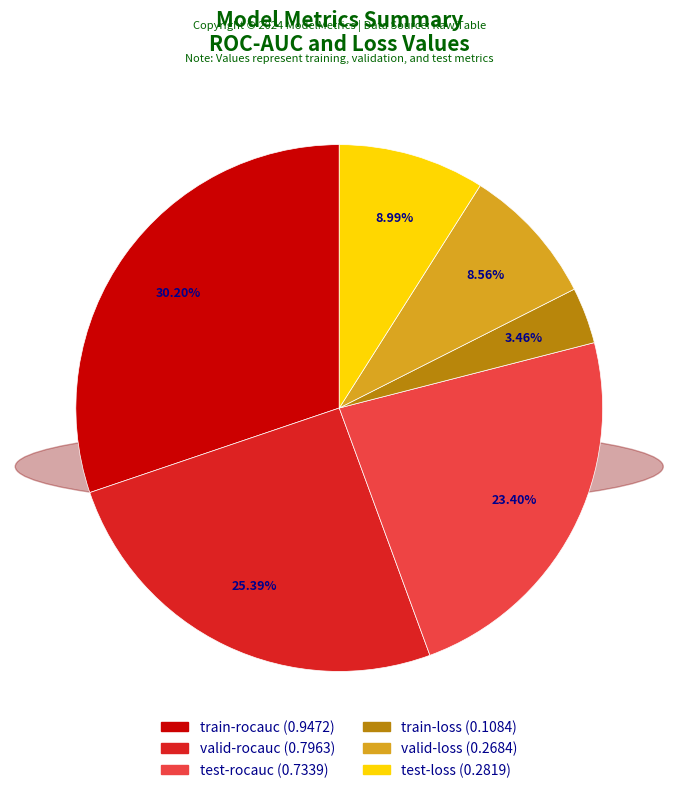

How many slices are in this pie chart?

6